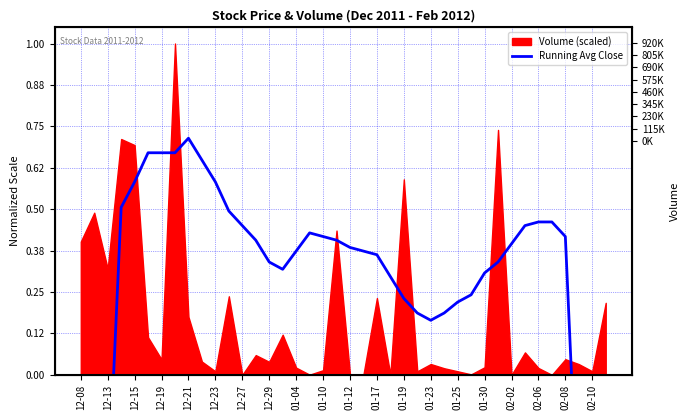

What is the value of the 19th point from the left?

0.4